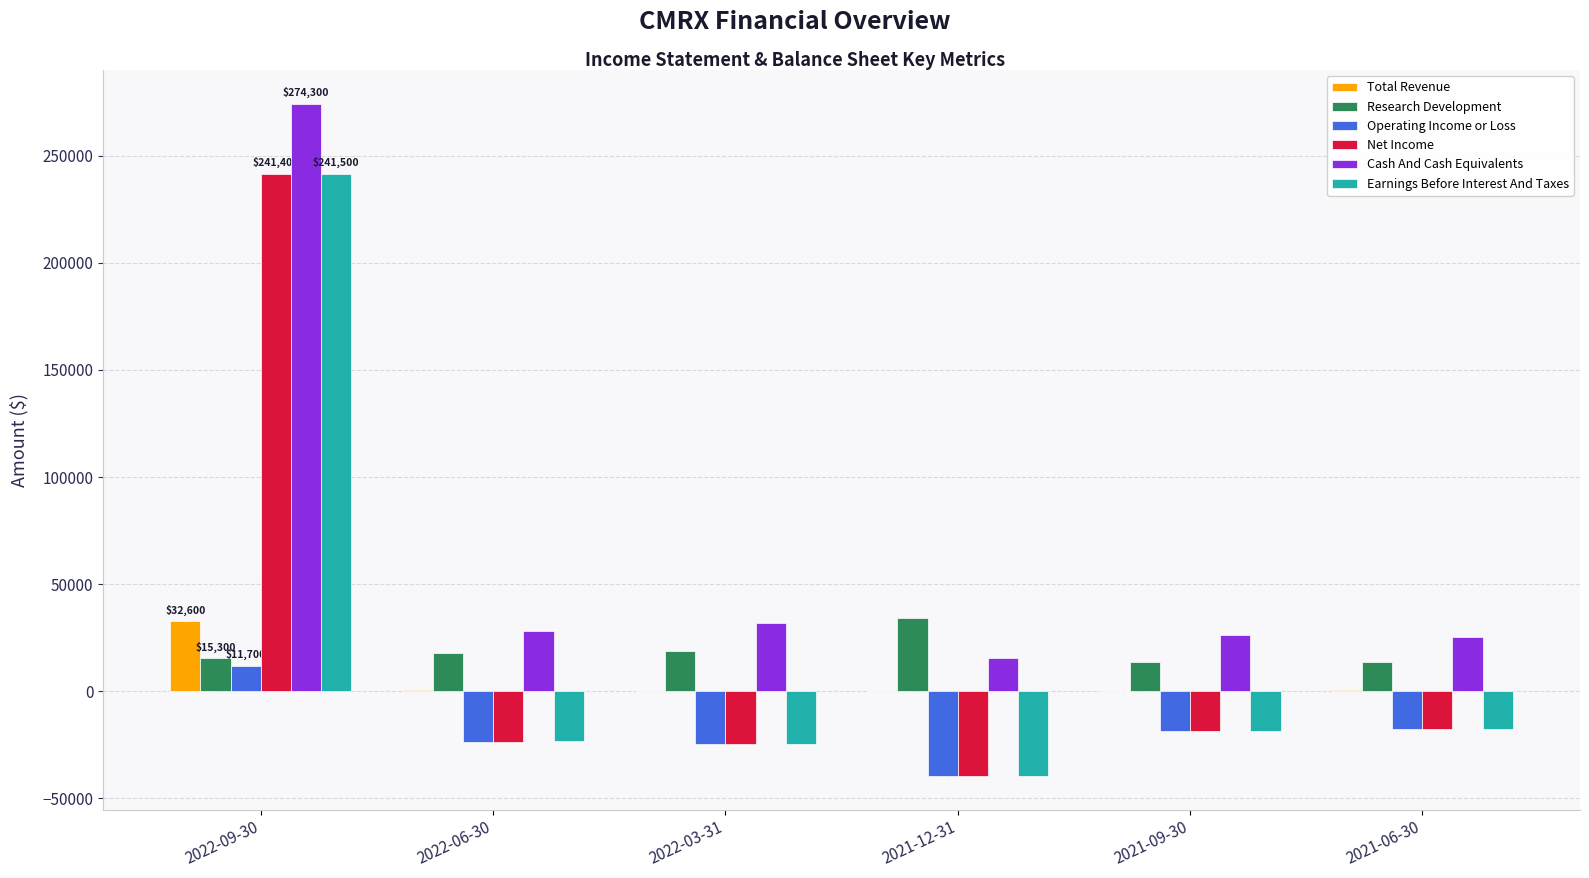

Which series has the largest range (max minus min)?

Earnings Before Interest And Taxes